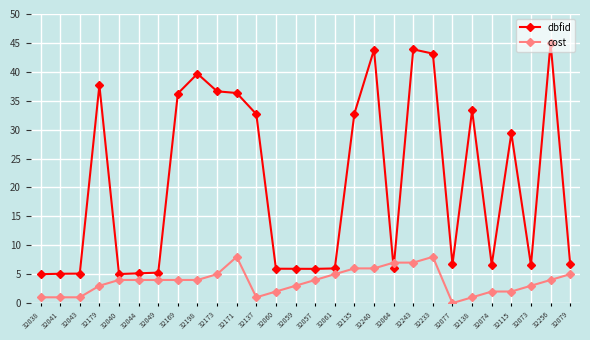

What is the sum of the cost values at 32060 and 32041?

3.0